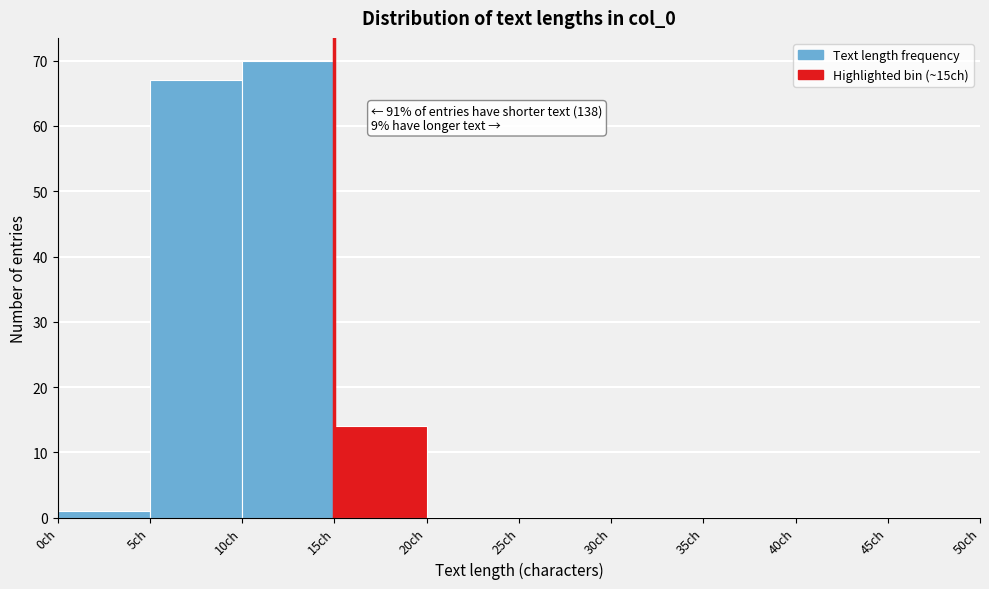

Which range on the x-axis has the tallest bar?

10 to 15